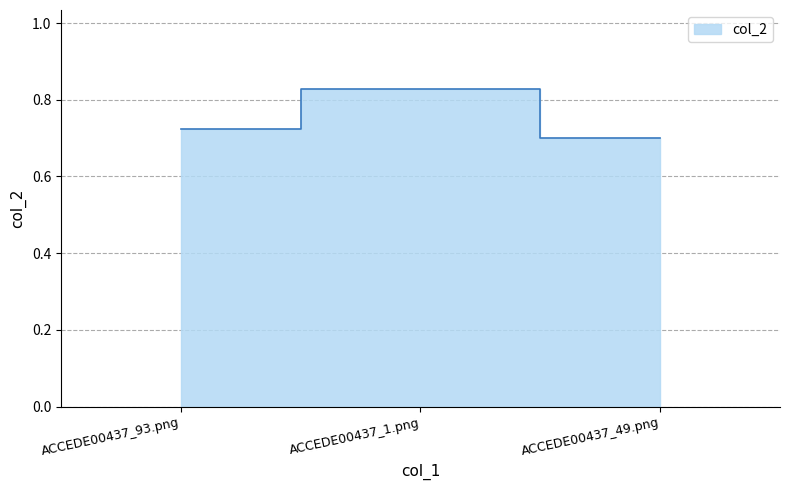

Rank the categories by value from highest to lowest.

ACCEDE00437_1.png, ACCEDE00437_93.png, ACCEDE00437_49.png